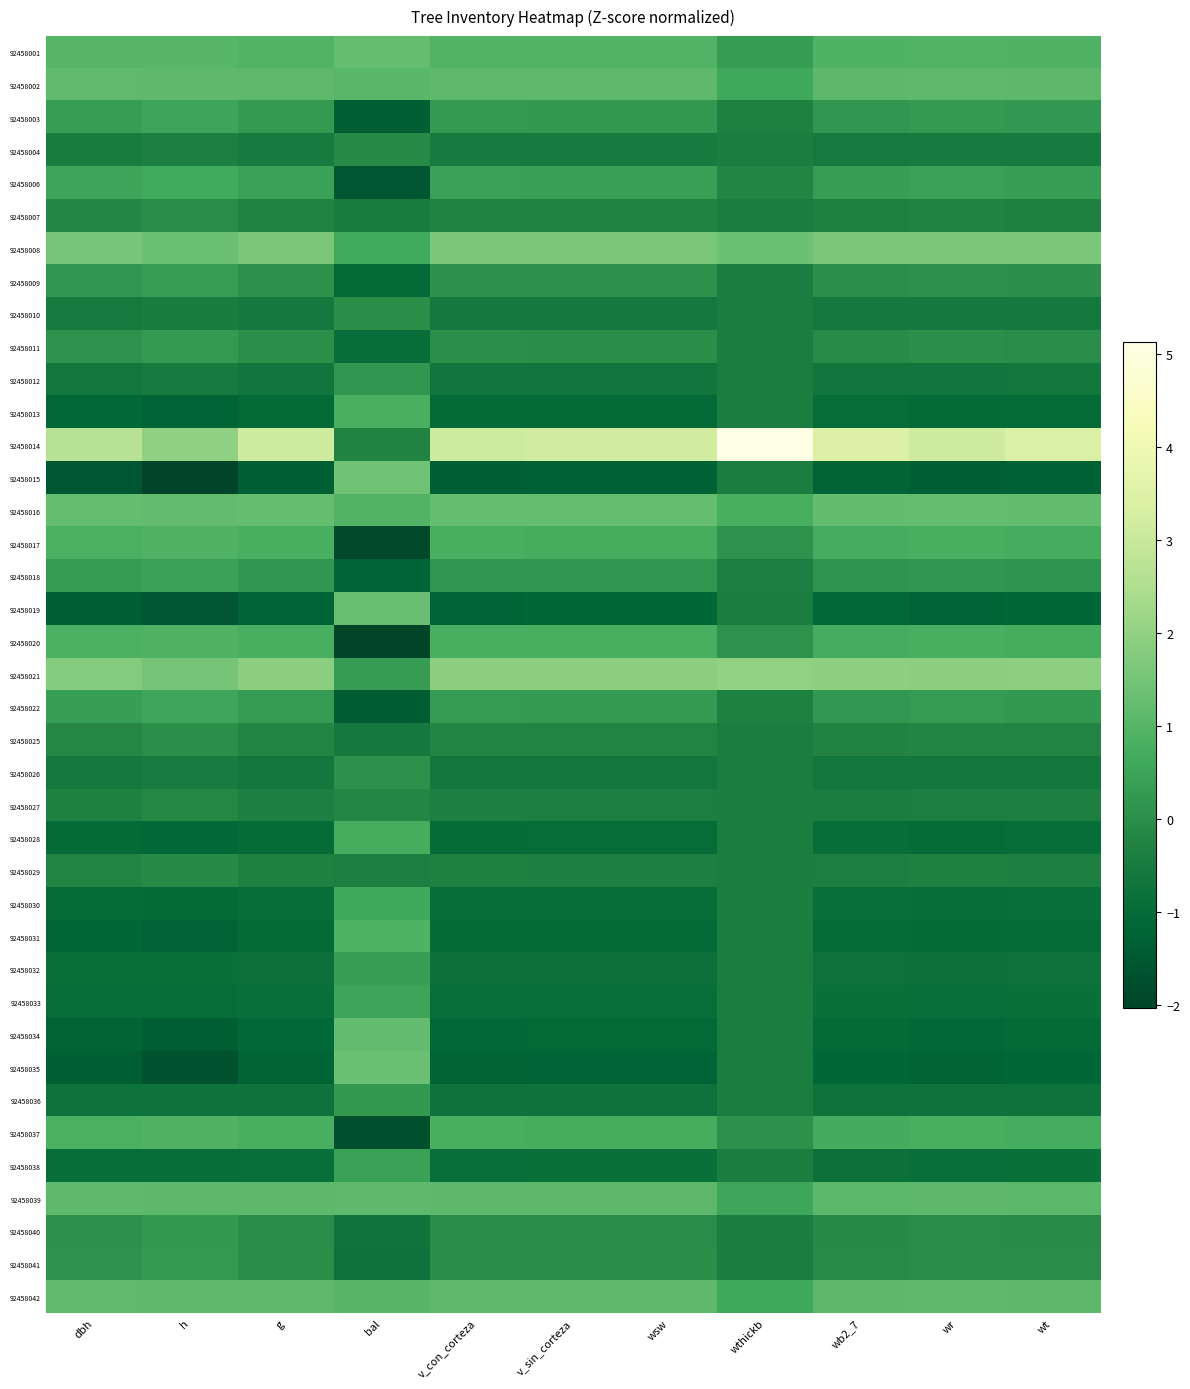

At g, list the series in order from largest to smallest.

92458014, 92458021, 92458008, 92458016, 92458042, 92458002, 92458039, 92458001, 92458020, 92458017, 92458037, 92458006, 92458022, 92458003, 92458018, 92458009, 92458011, 92458041, 92458040, 92458025, 92458007, 92458029, 92458027, 92458004, 92458010, 92458026, 92458012, 92458036, 92458032, 92458038, 92458033, 92458030, 92458028, 92458013, 92458031, 92458034, 92458019, 92458035, 92458015